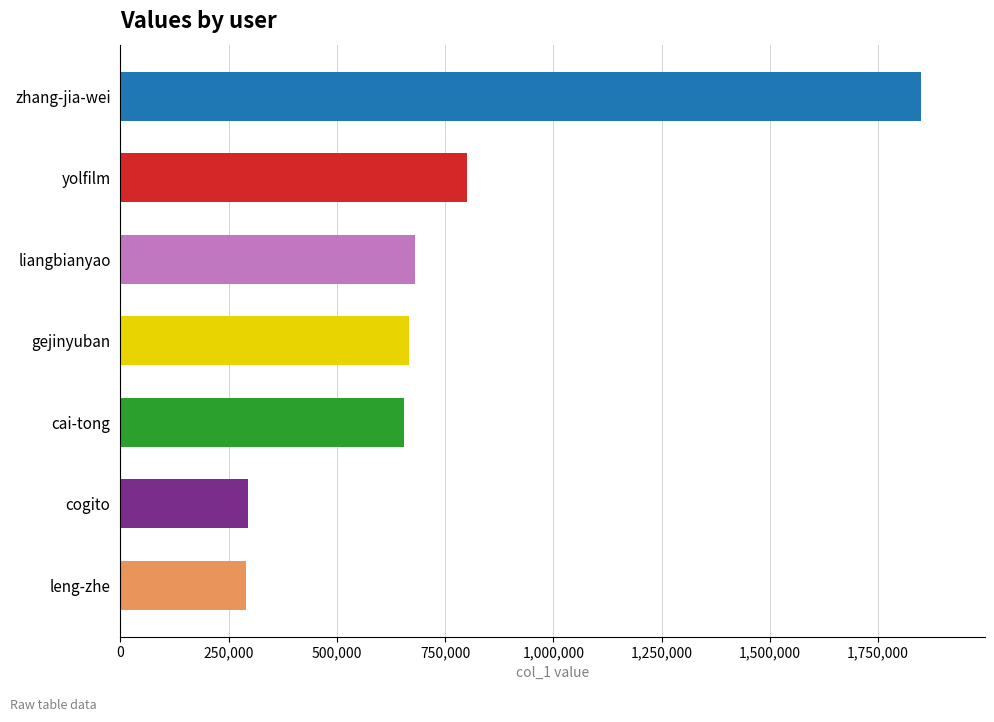

Count the number of data series in this chart.

1